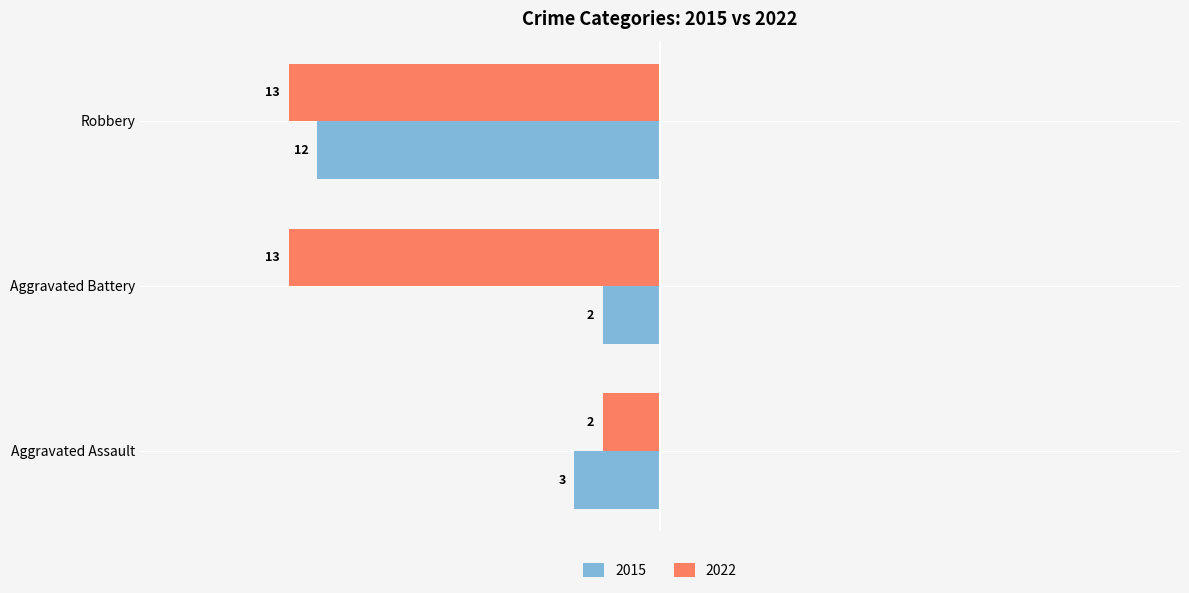

Rank the series by their maximum value, from lowest to highest.

2015, 2022